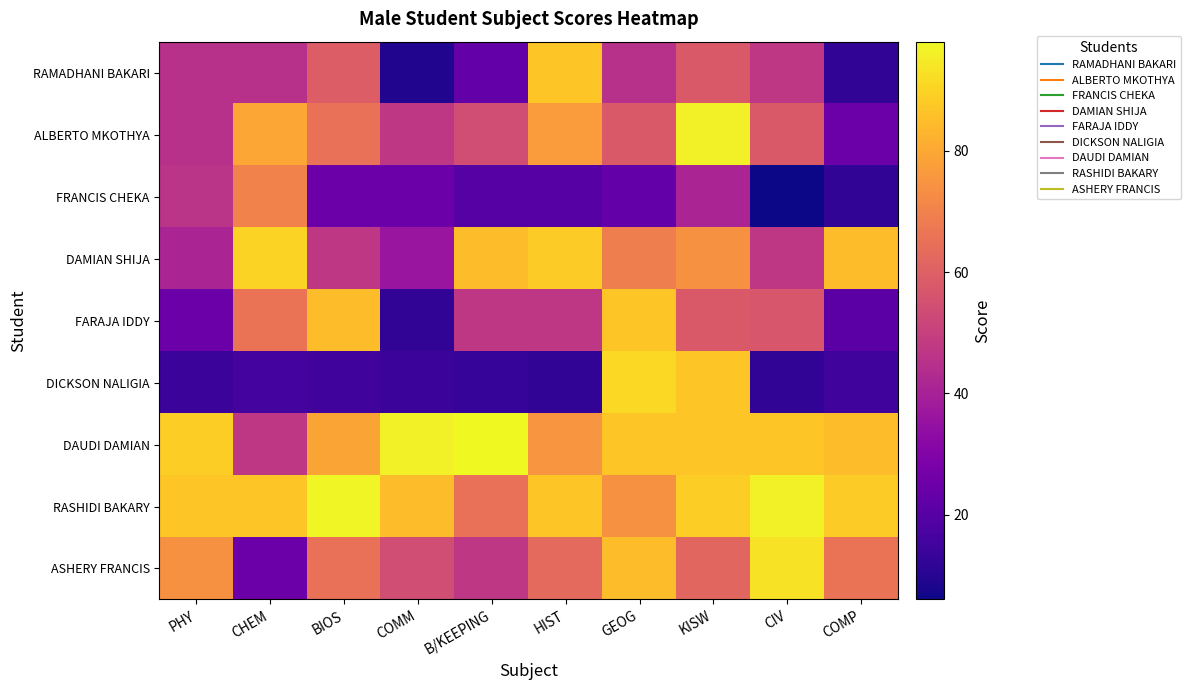

Between KISW and COMP, which series saw the biggest shift?

DICKSON NALIGIA